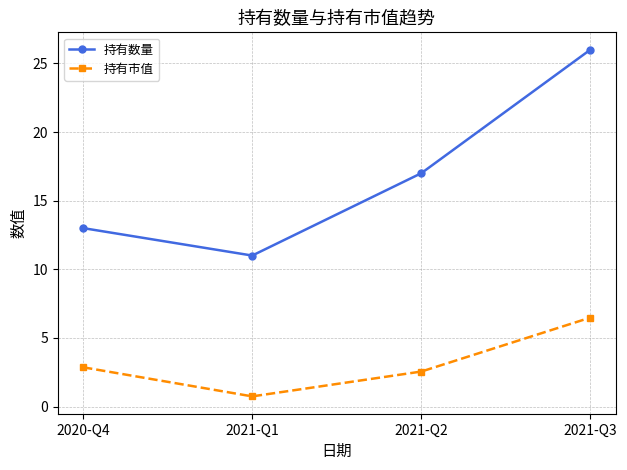

Is it true that 持有数量 equals 11.9 at 2021-Q2?

False